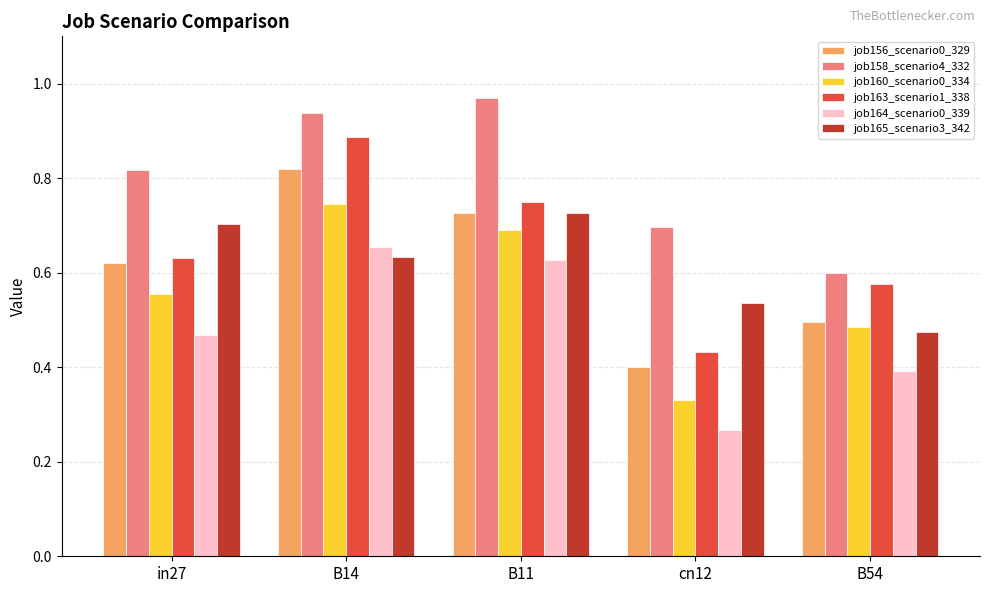

True or false: job163_scenario1_338 has a value of 0.8 at B54.

False